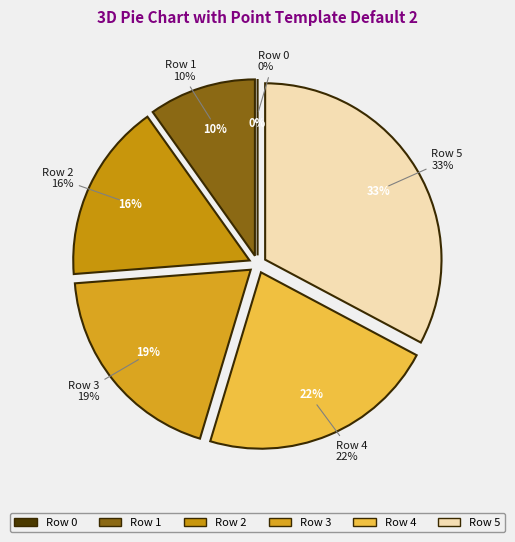

The Row 0 slice represents 0% of the pie. True or false?

True